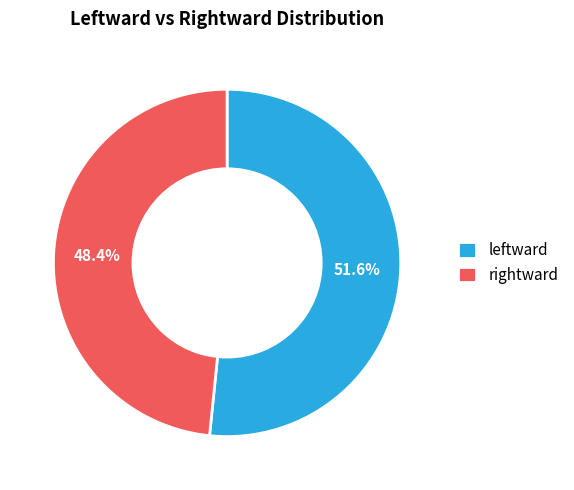

To the nearest percent, what is the average slice percentage?

50%